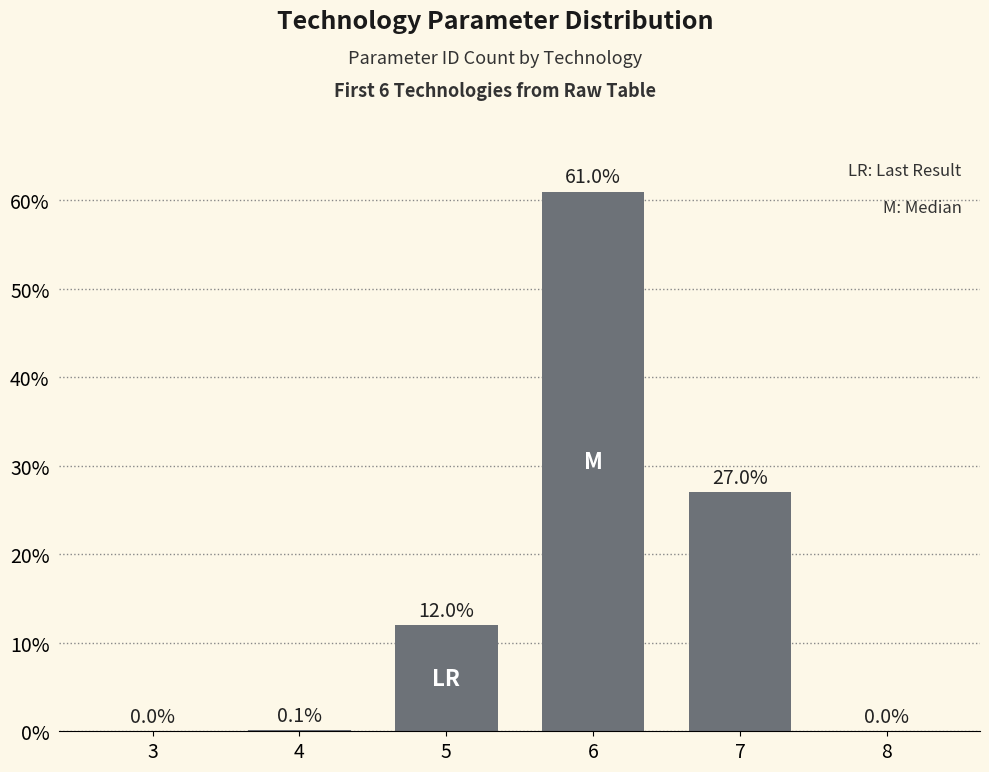

How many data points does each series have?

6